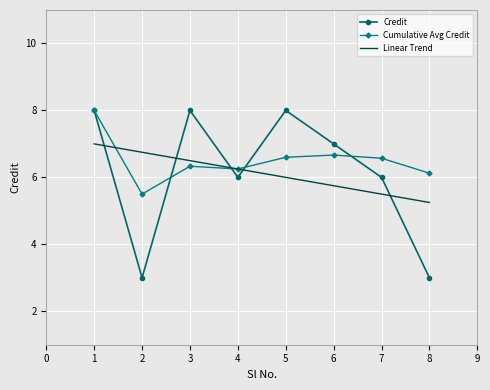

Between 3 and 7, which series saw the biggest shift?

Credit